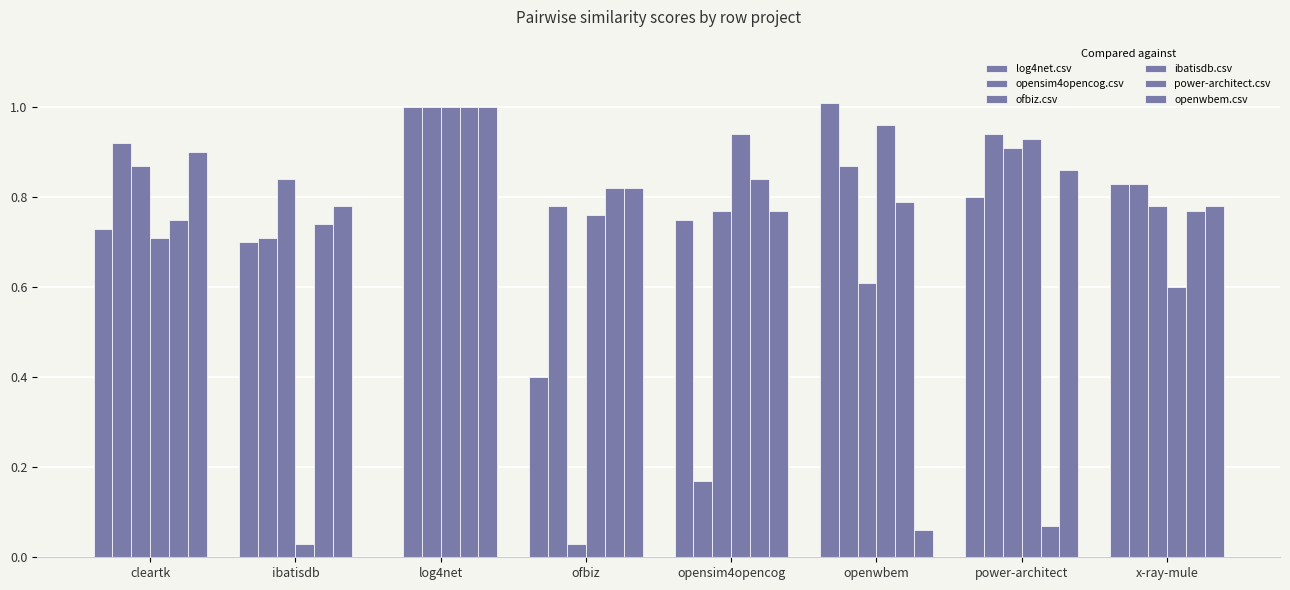

How many groups of bars are there?

8